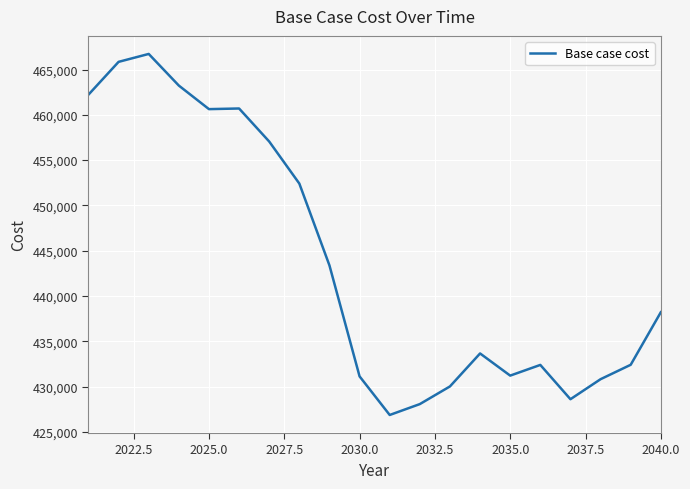

How many values are below 438200?

10